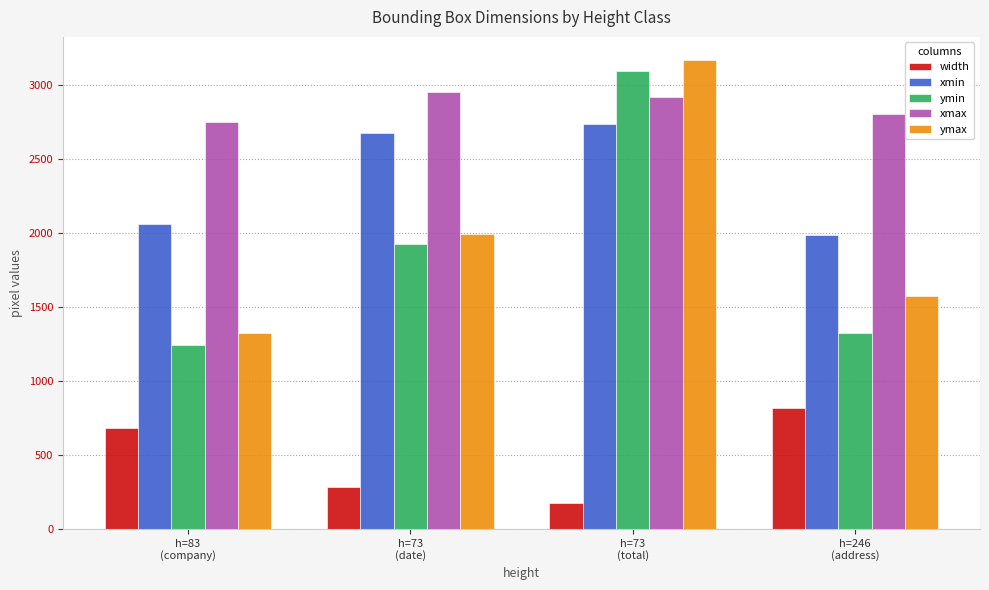

What are all the series names shown in the legend?

width, xmin, ymin, xmax, ymax